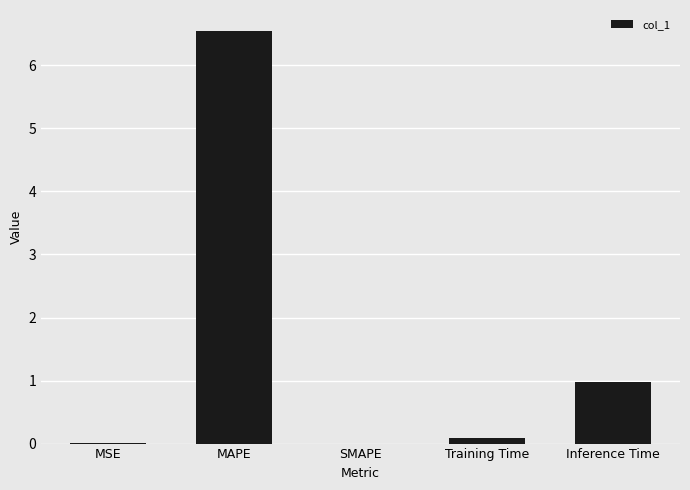

Between Training Time and SMAPE, which is larger?

Training Time